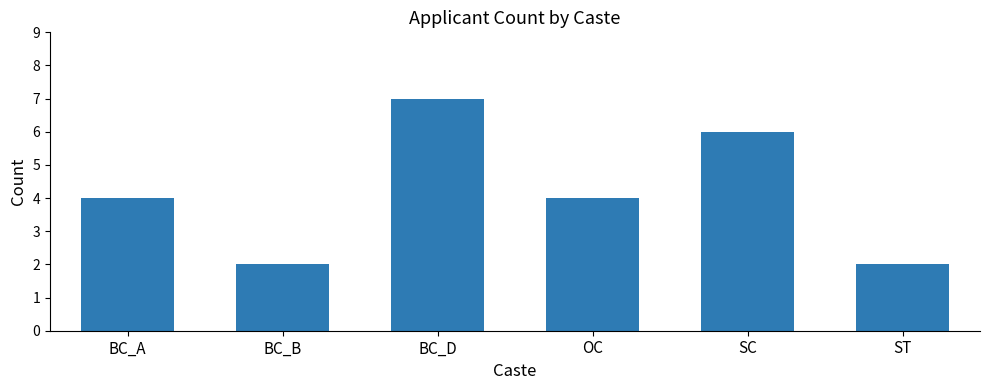

What is the average value?

4